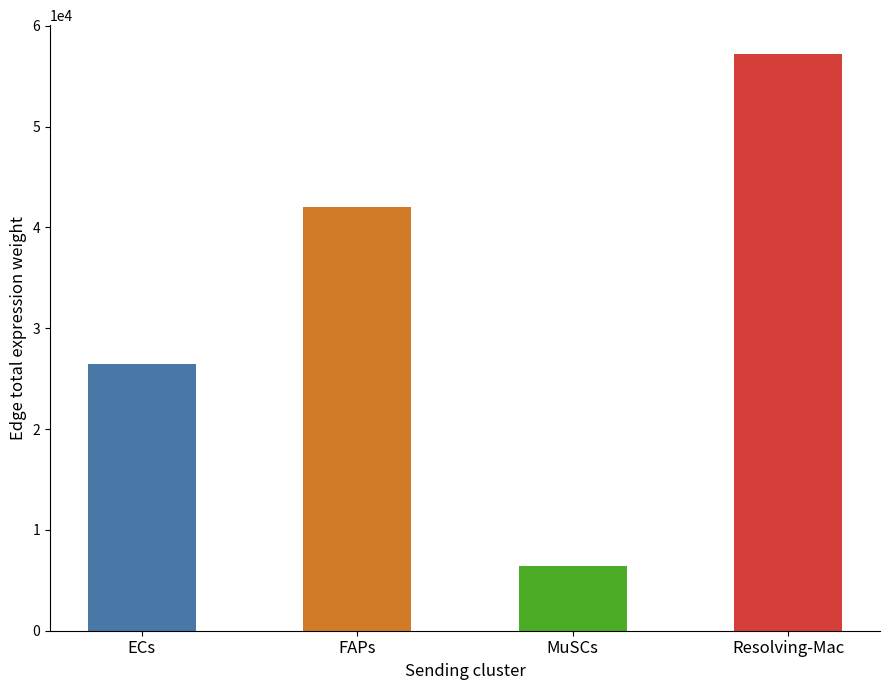

Are the bars horizontal?

No